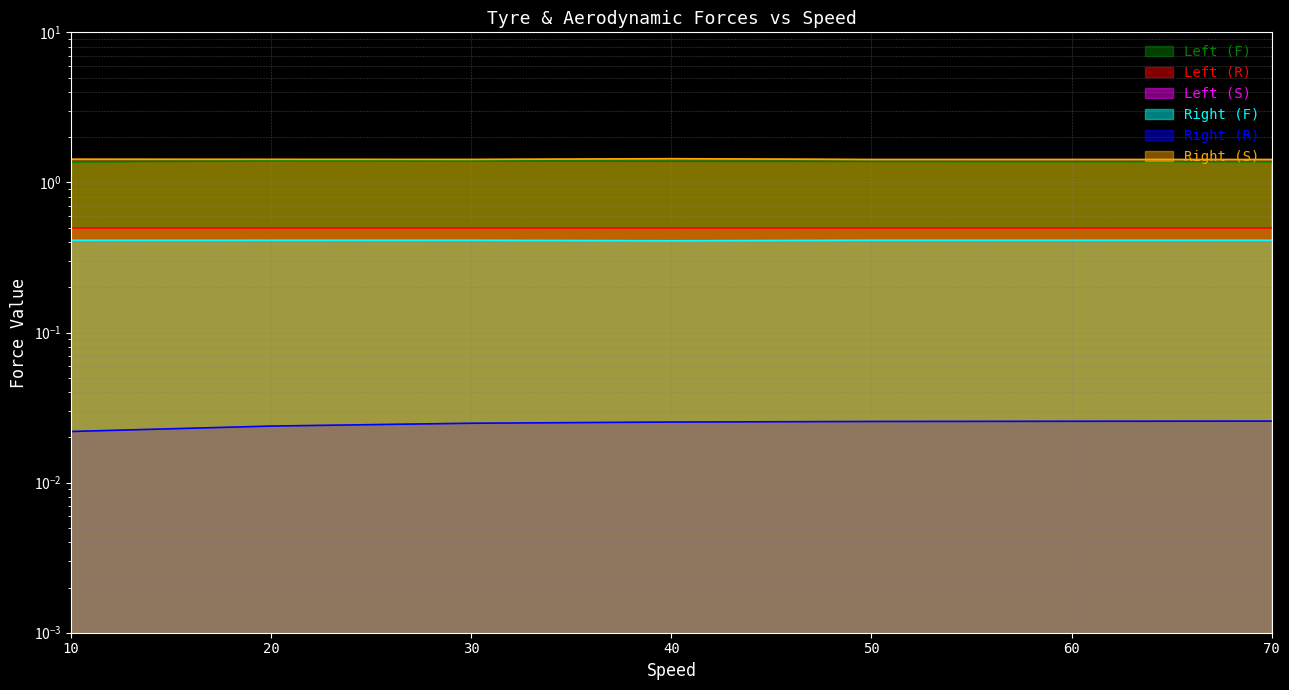

What is the total value across all series at 10?

3.2